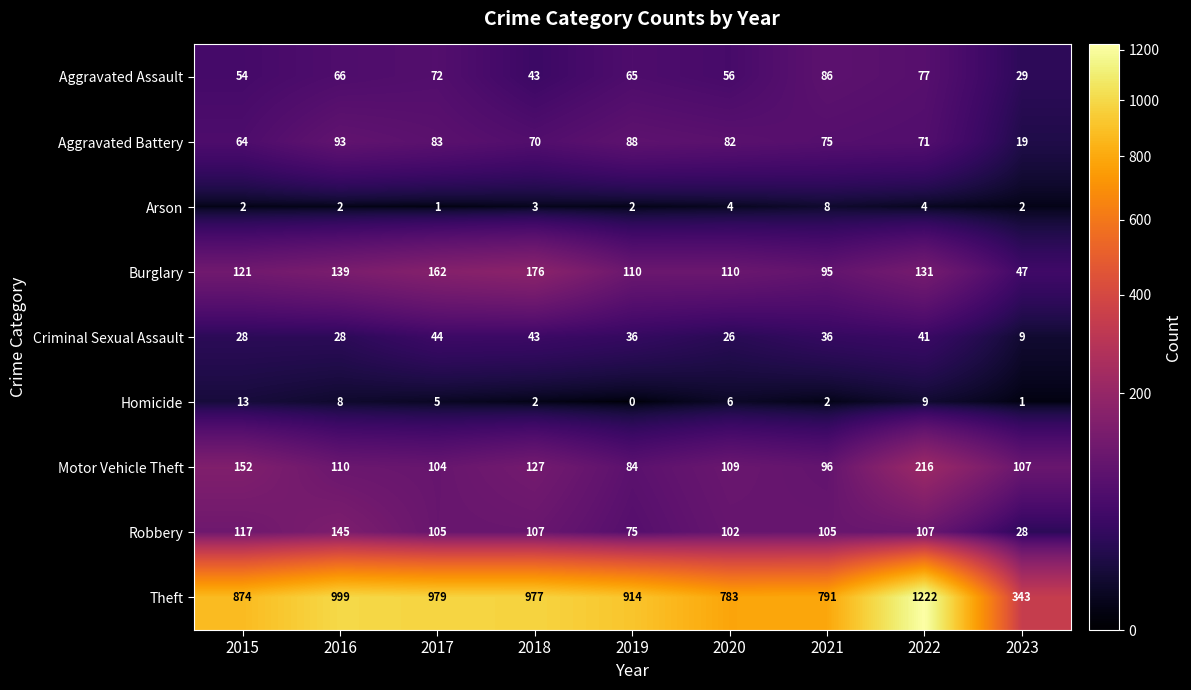

What is the greatest value displayed?

1222